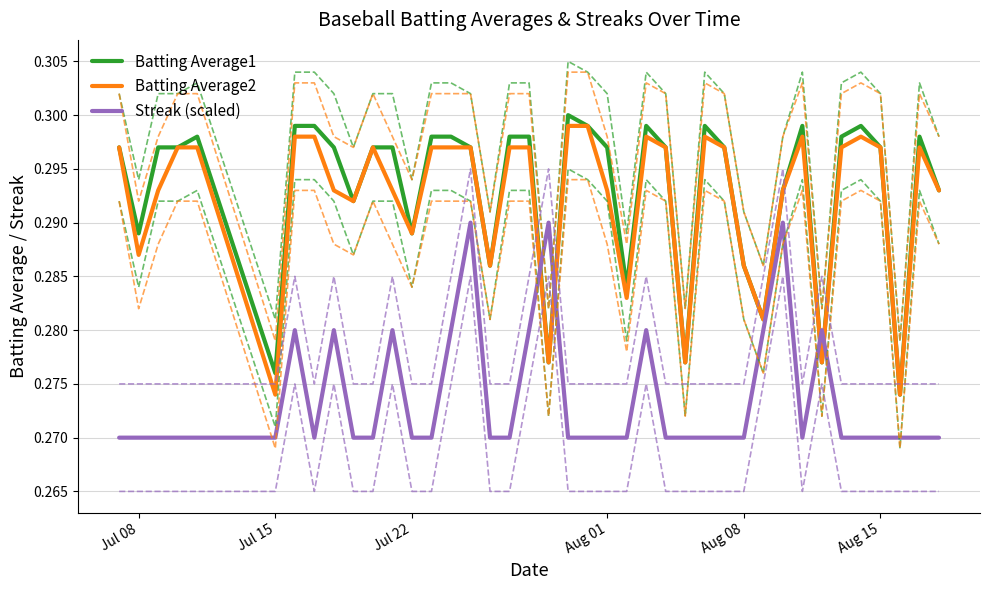

The Batting Average1 series shows 0.4 at Aug 15. True or false?

False